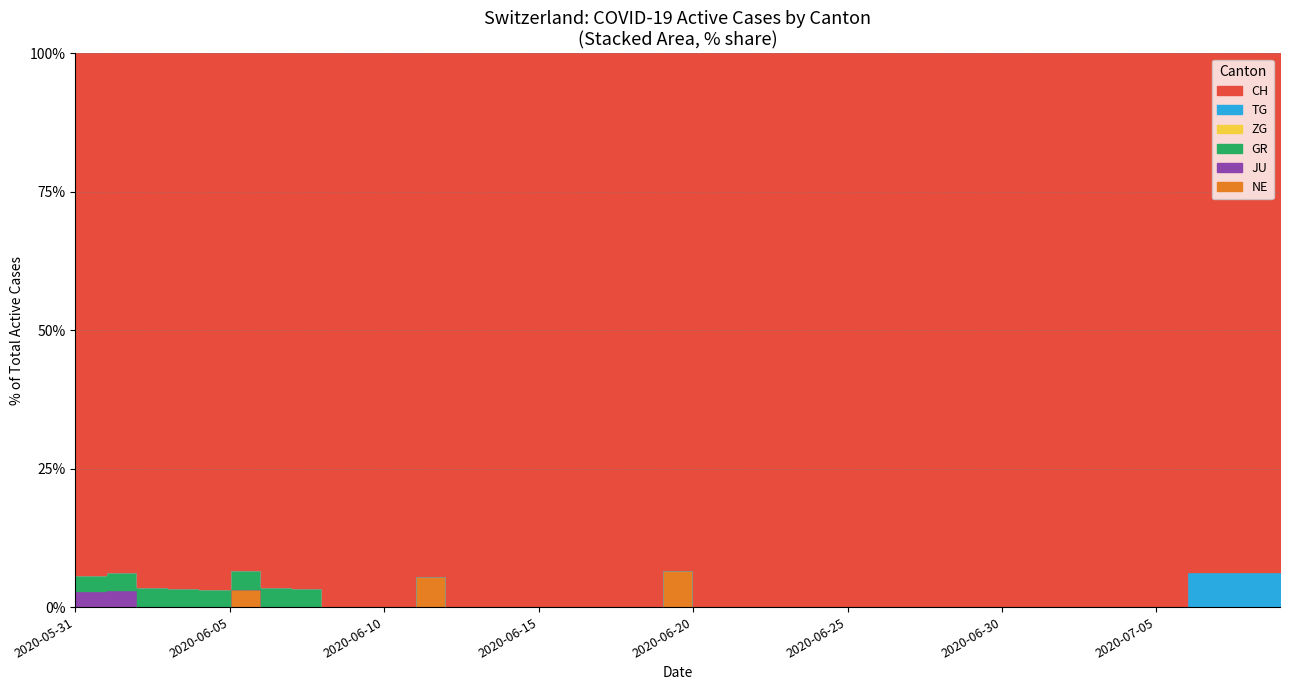

How many TG values are between 0 and 1?

40